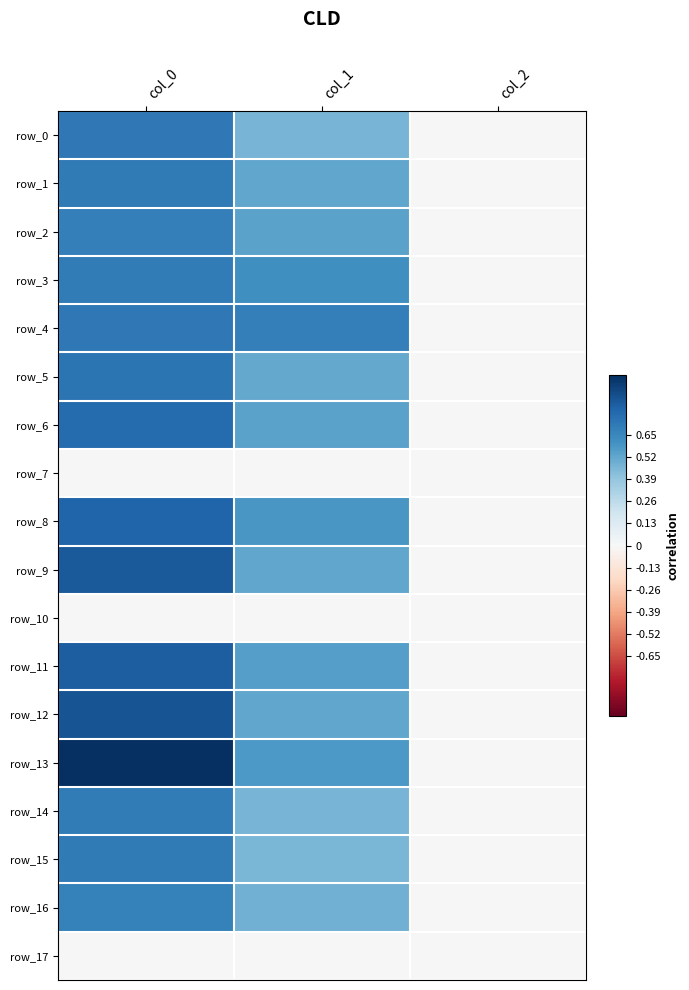

True or false: row_9 has a value of 0.7 at col_1.

False